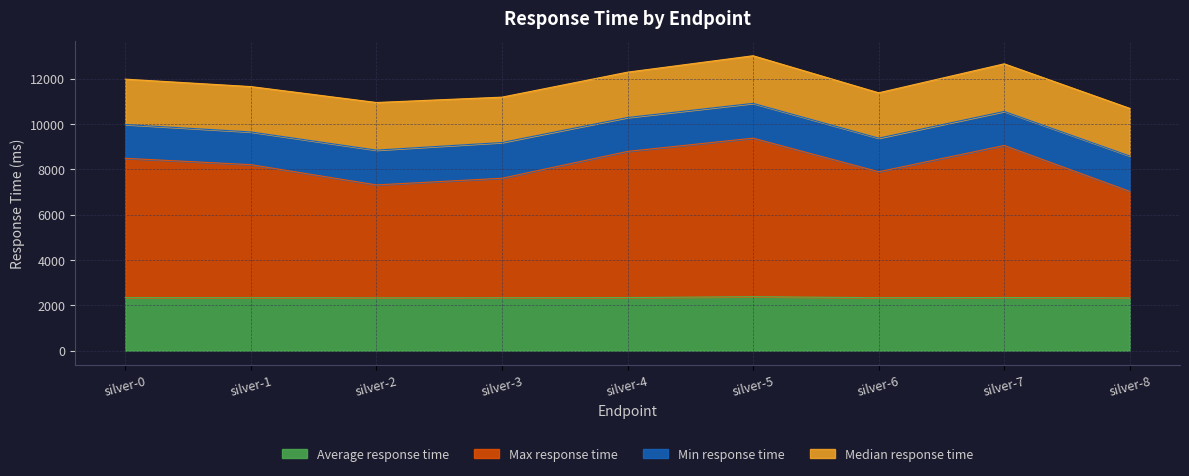

What is the minimum value for Average response time?

2327